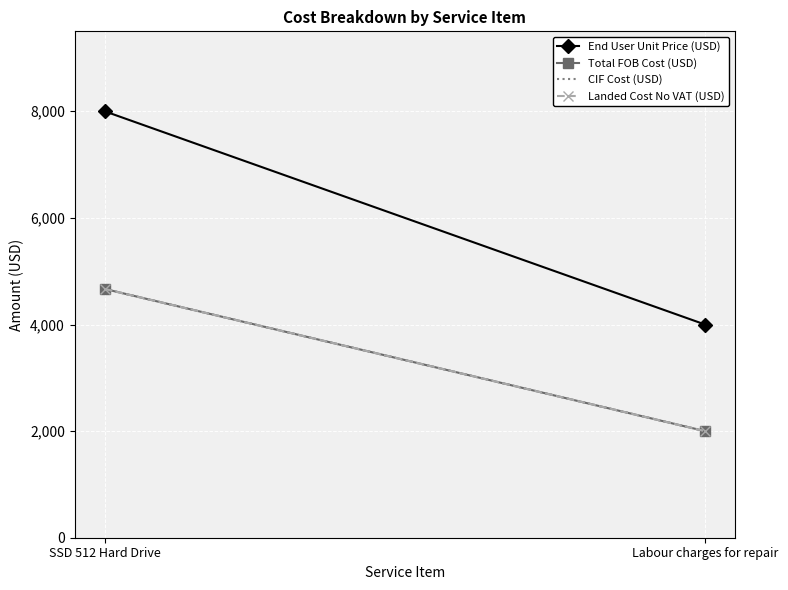

What is the sum of the End User Unit Price (USD) values at Labour charges for repair and SSD 512 Hard Drive?

12000.0